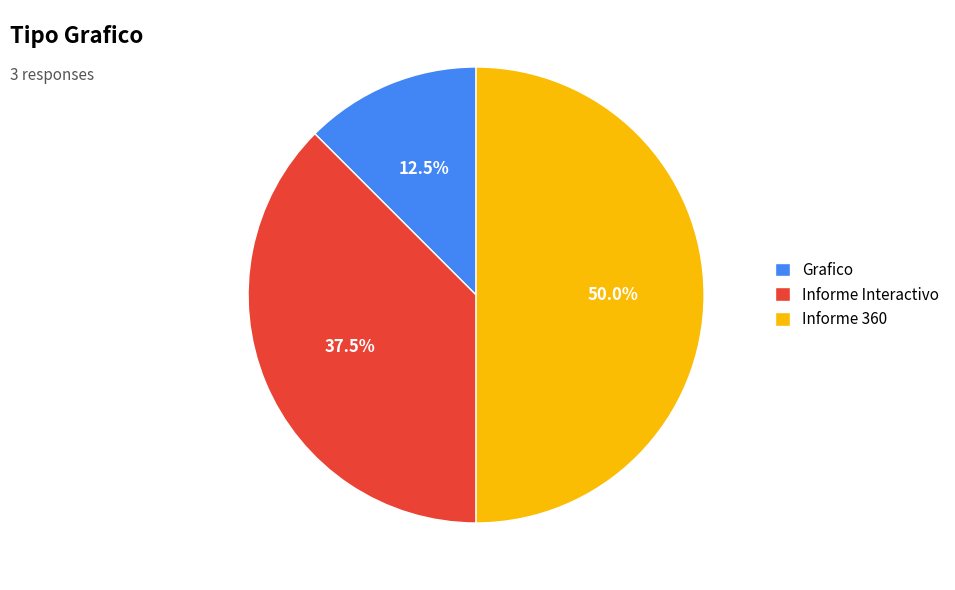

How many slices are in this pie chart?

3